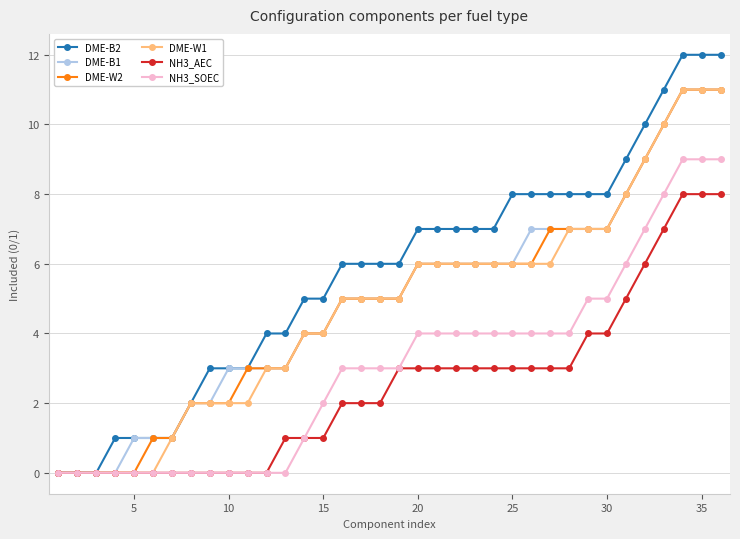

Which series has the widest spread of values?

DME-B2